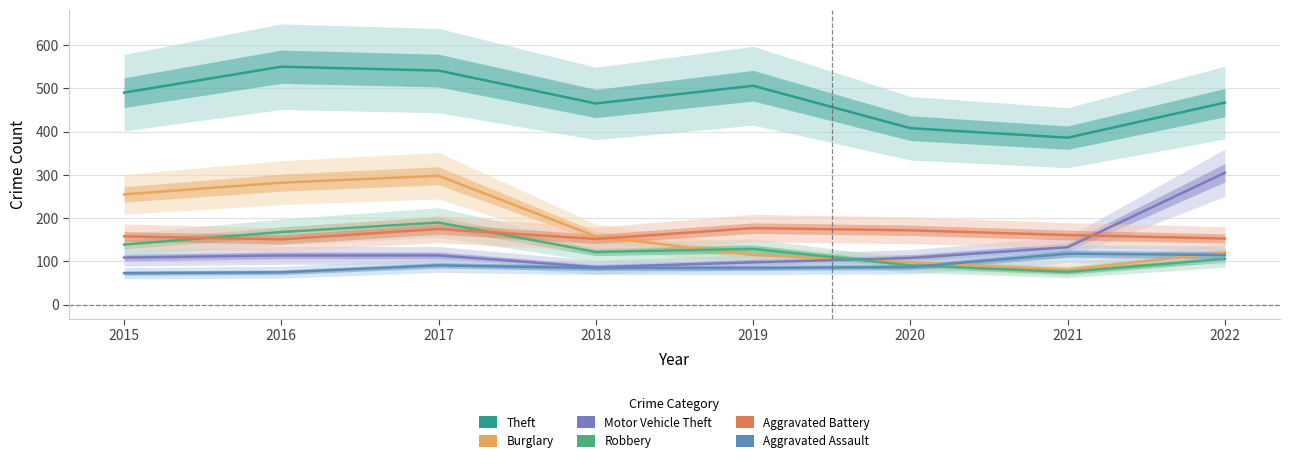

True or false: Aggravated Assault has a value of 73 at 2015.

True